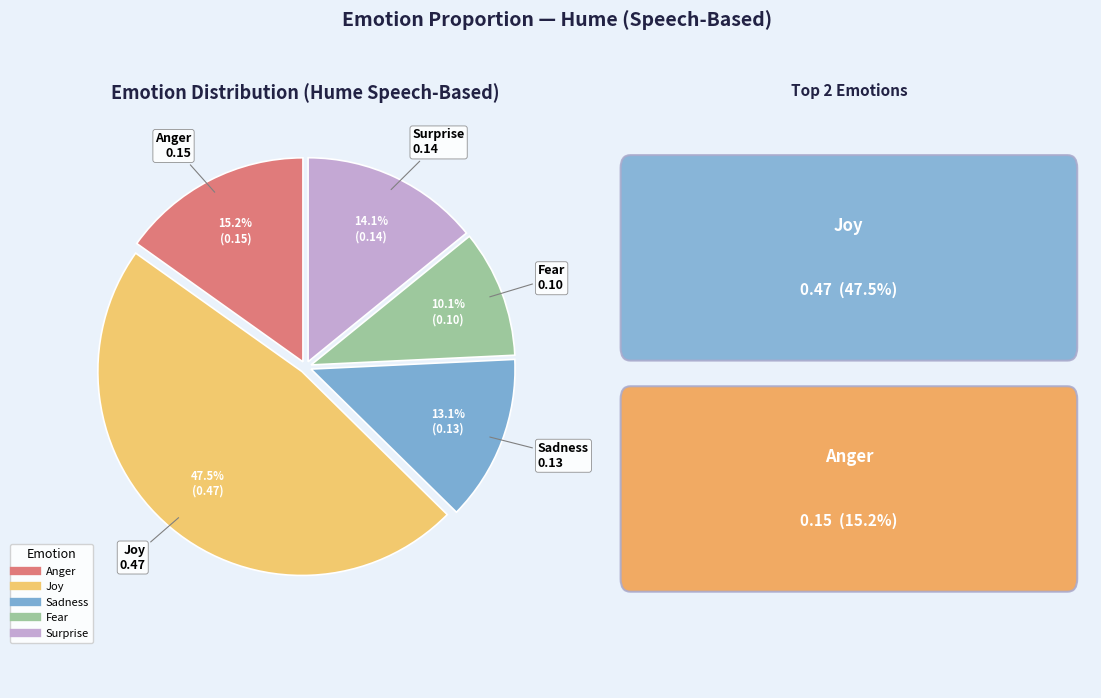

To the nearest percent, what is the difference between the largest and smallest slice percentages?

37%